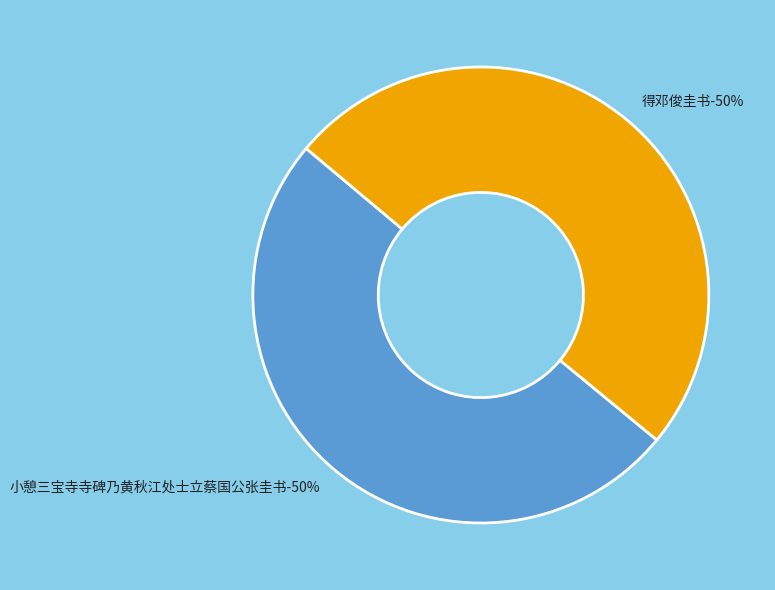

Which slice is the largest?

小憩三宝寺寺碑乃黄秋江处士立蔡国公张圭书